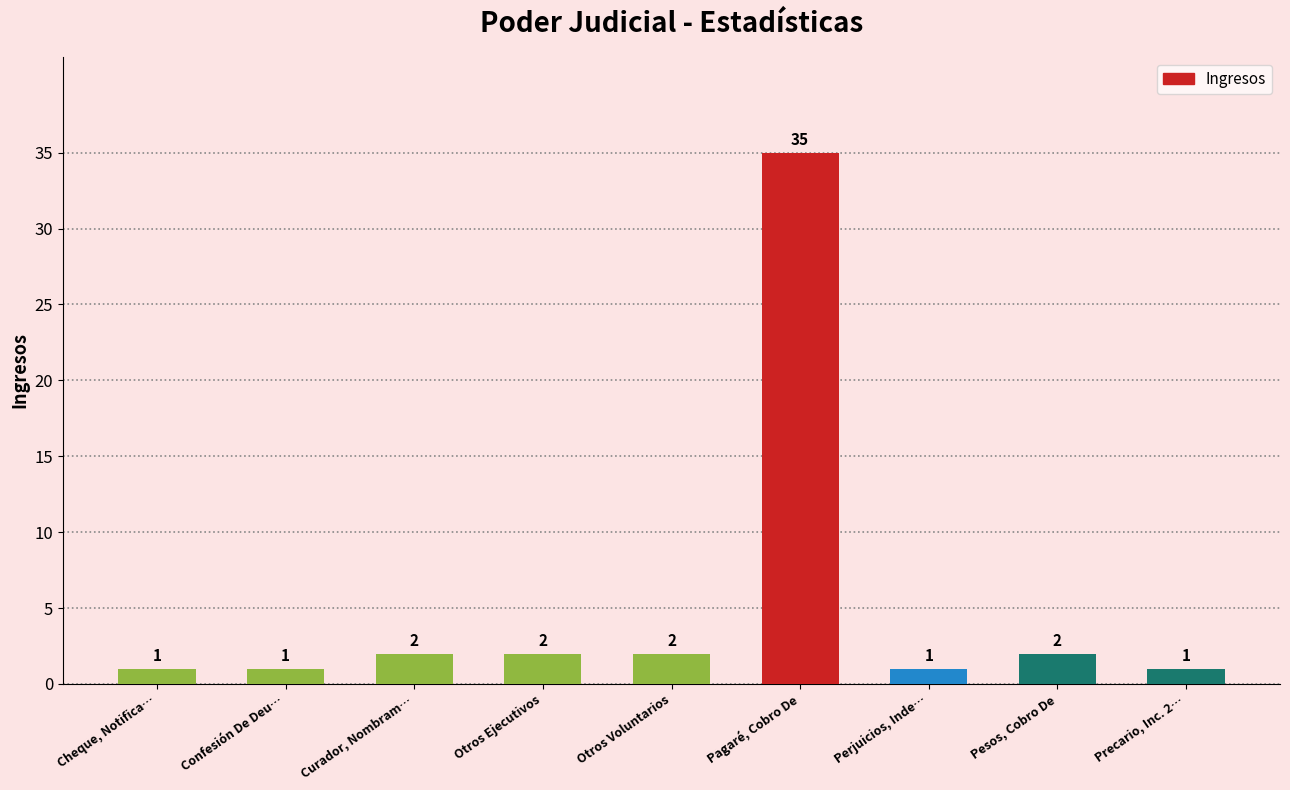

Reading right to left, what are all the values shown in this chart?

1	2	1	35	2	2	2	1	1